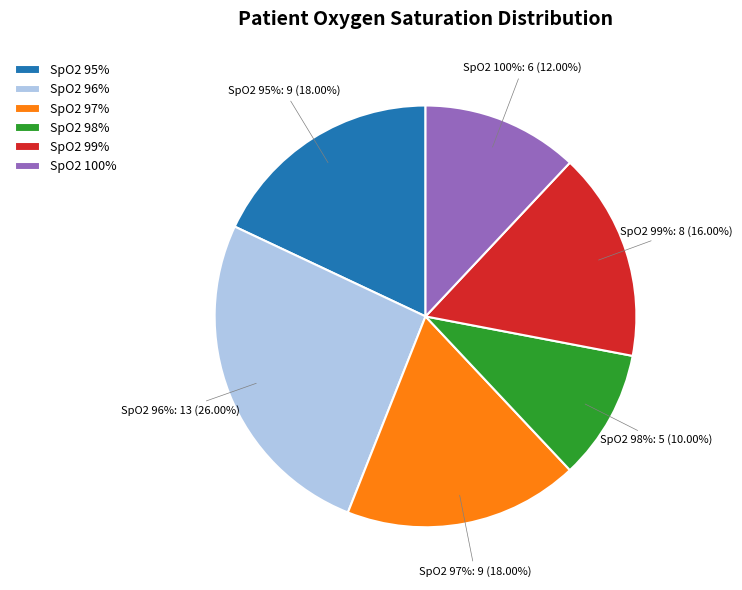

True or false: 92-93% accounts for 4% of the total.

False